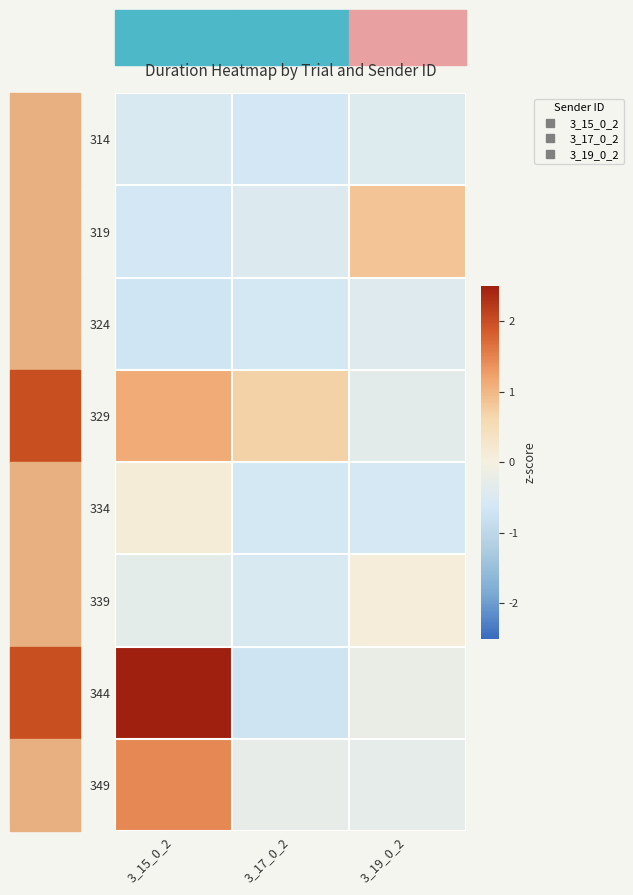

Which series has the largest total across all categories?

344